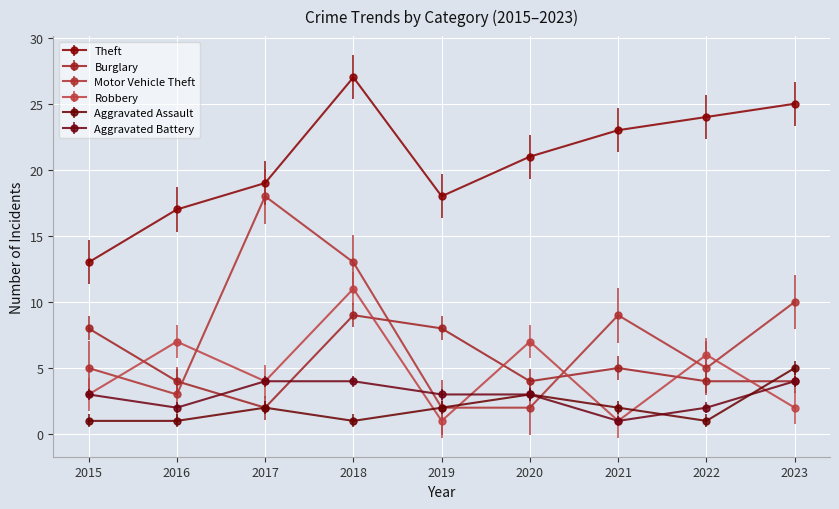

At how many categories does at least one series exceed 12?

9